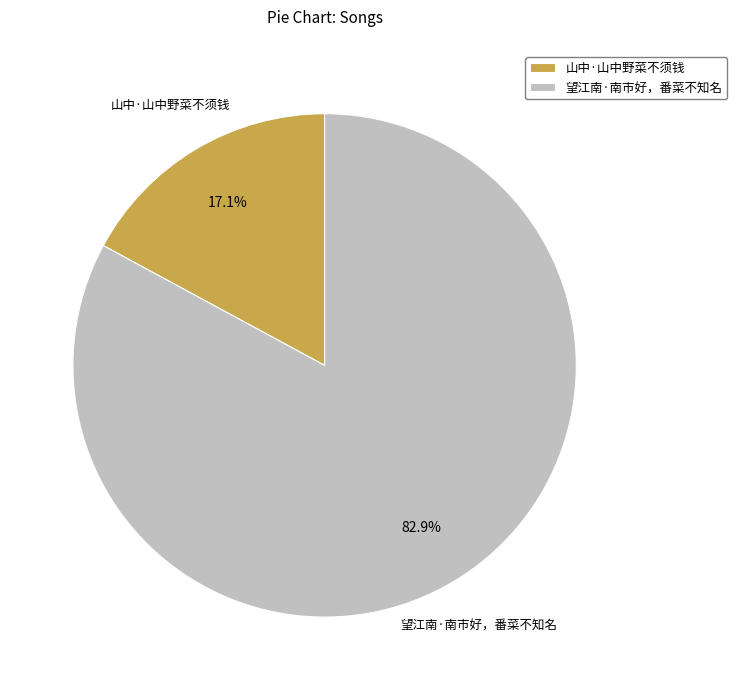

Is it true that 山中·山中野菜不须钱 is 17% of the pie?

True